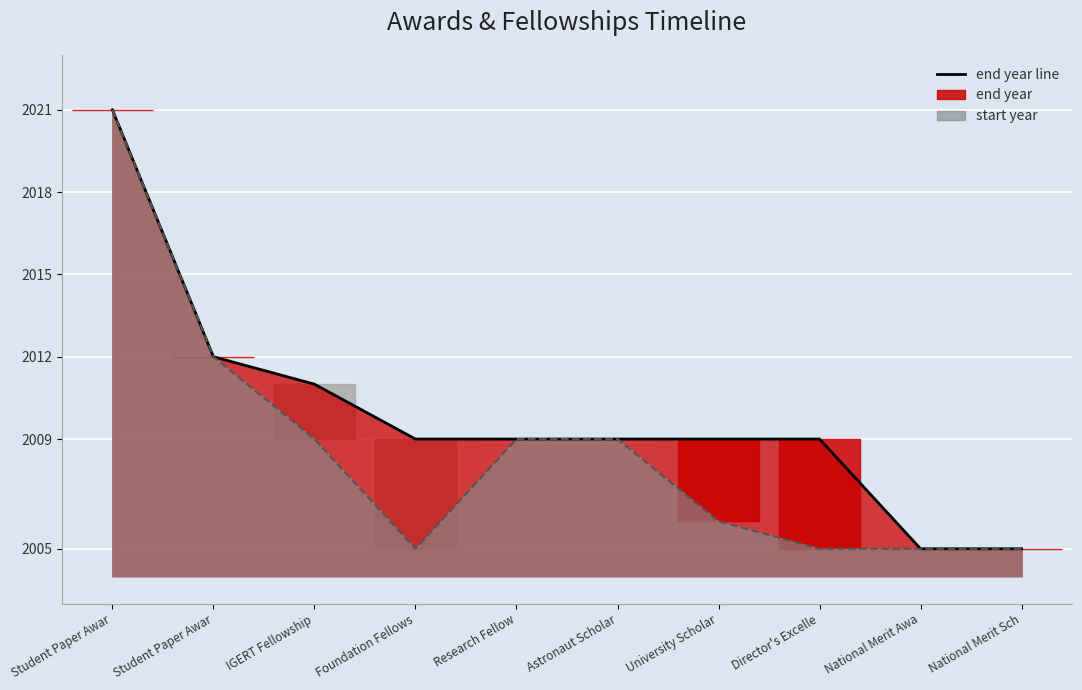

List the series in order of their peak value, highest first.

end year line, start year line